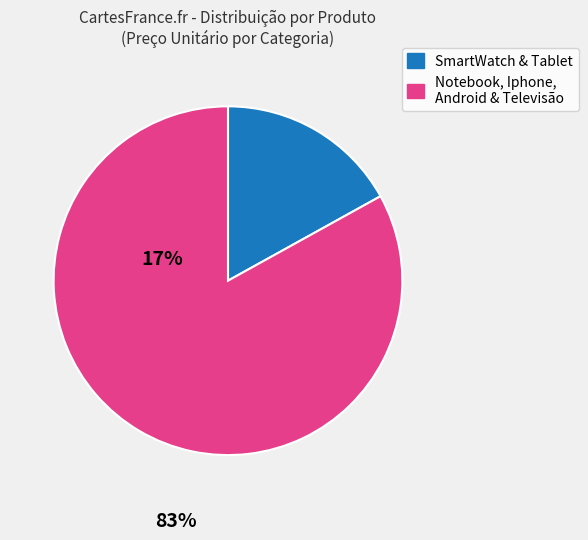

Is there a majority slice in this chart?

Yes